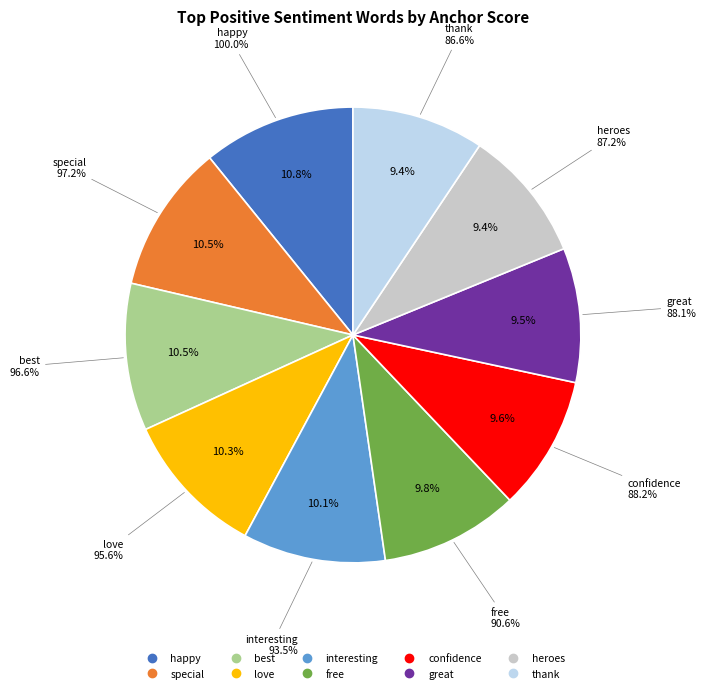

Which slice is the smallest?

thank